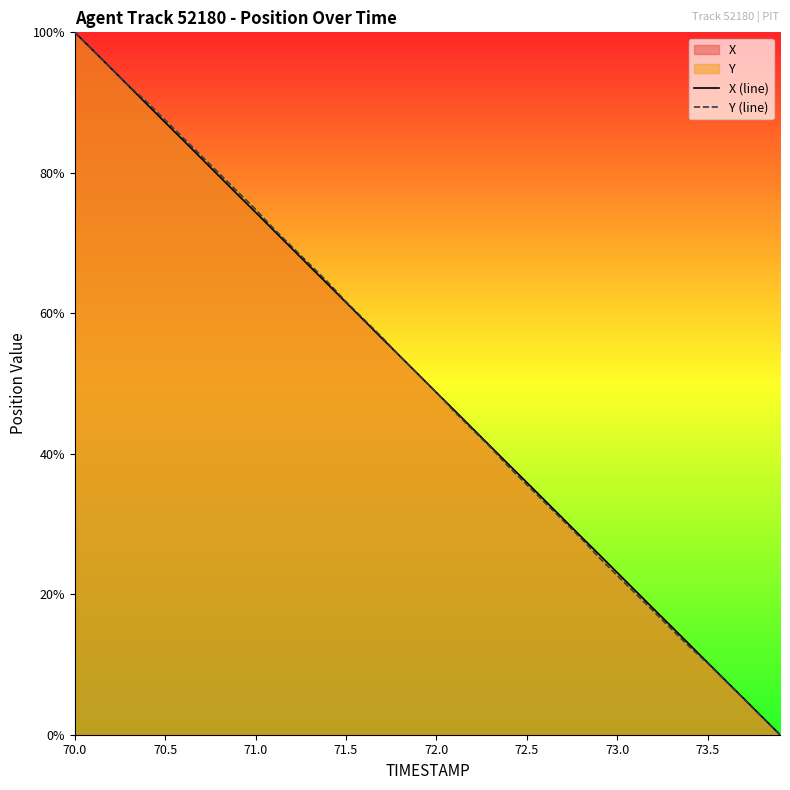

At which label does X (line) first exceed 51?

70.0